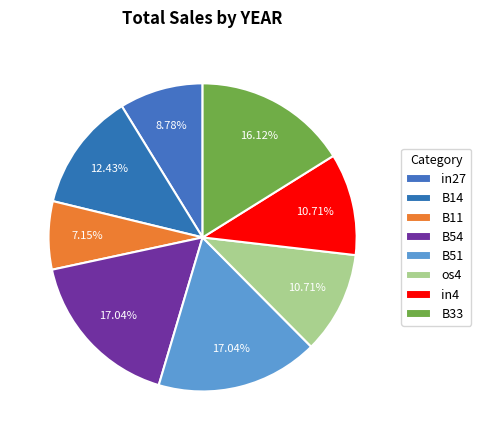

Count the number of slices in the pie.

8